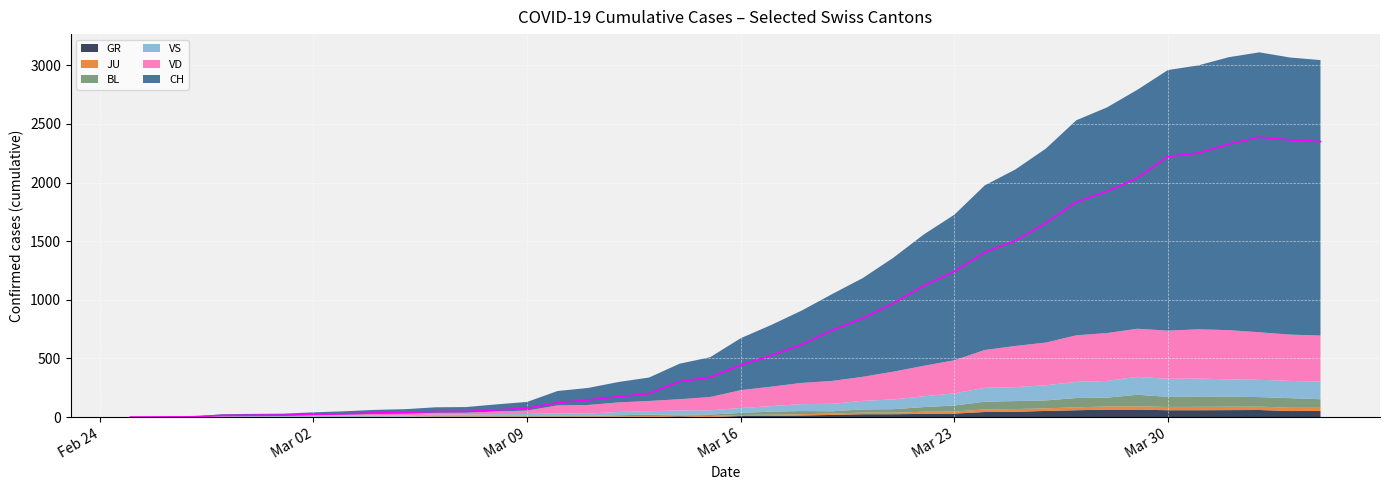

What is the average value of the JU series?

12